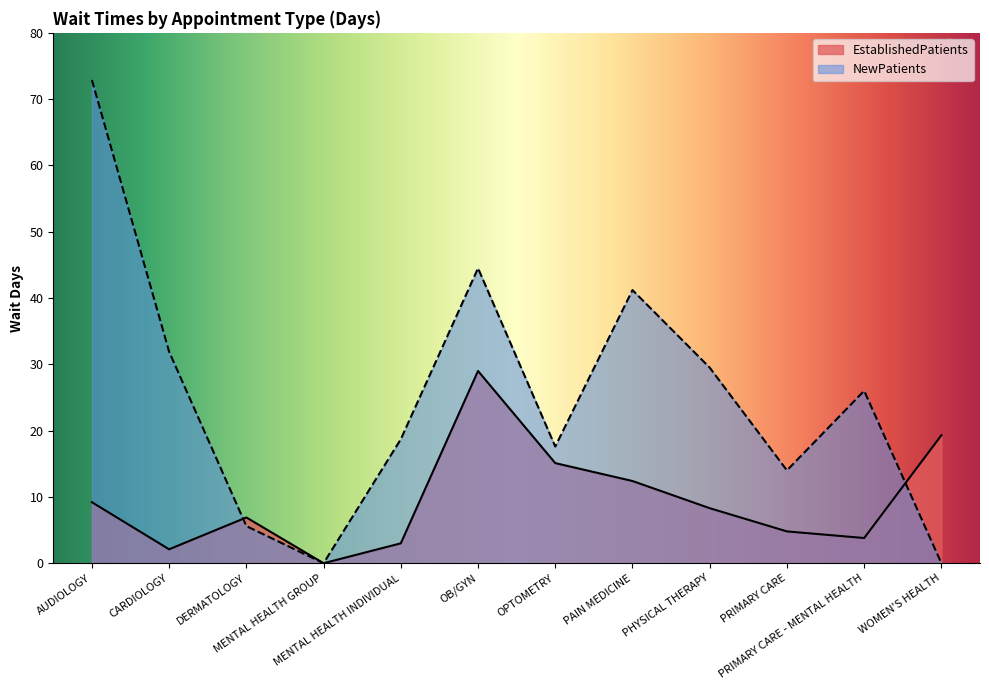

What is the sum of all NewPatients values?

301.9